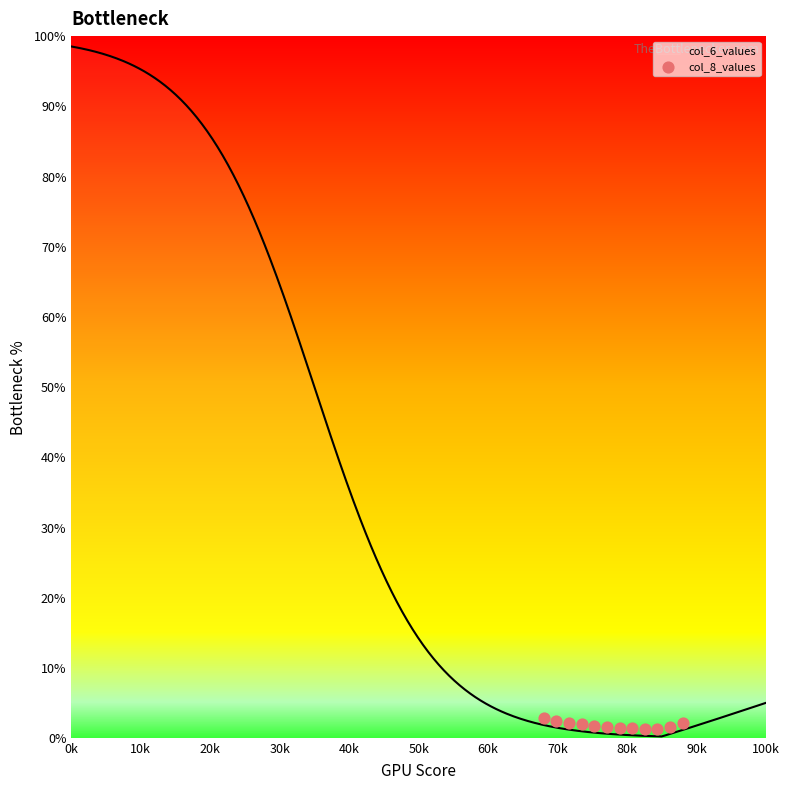

What is the highest value of the col_6_values series?

98.5